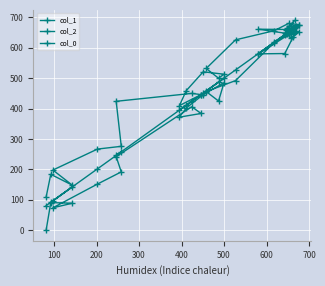

How many interior local peaks does the col_2 series have?

6